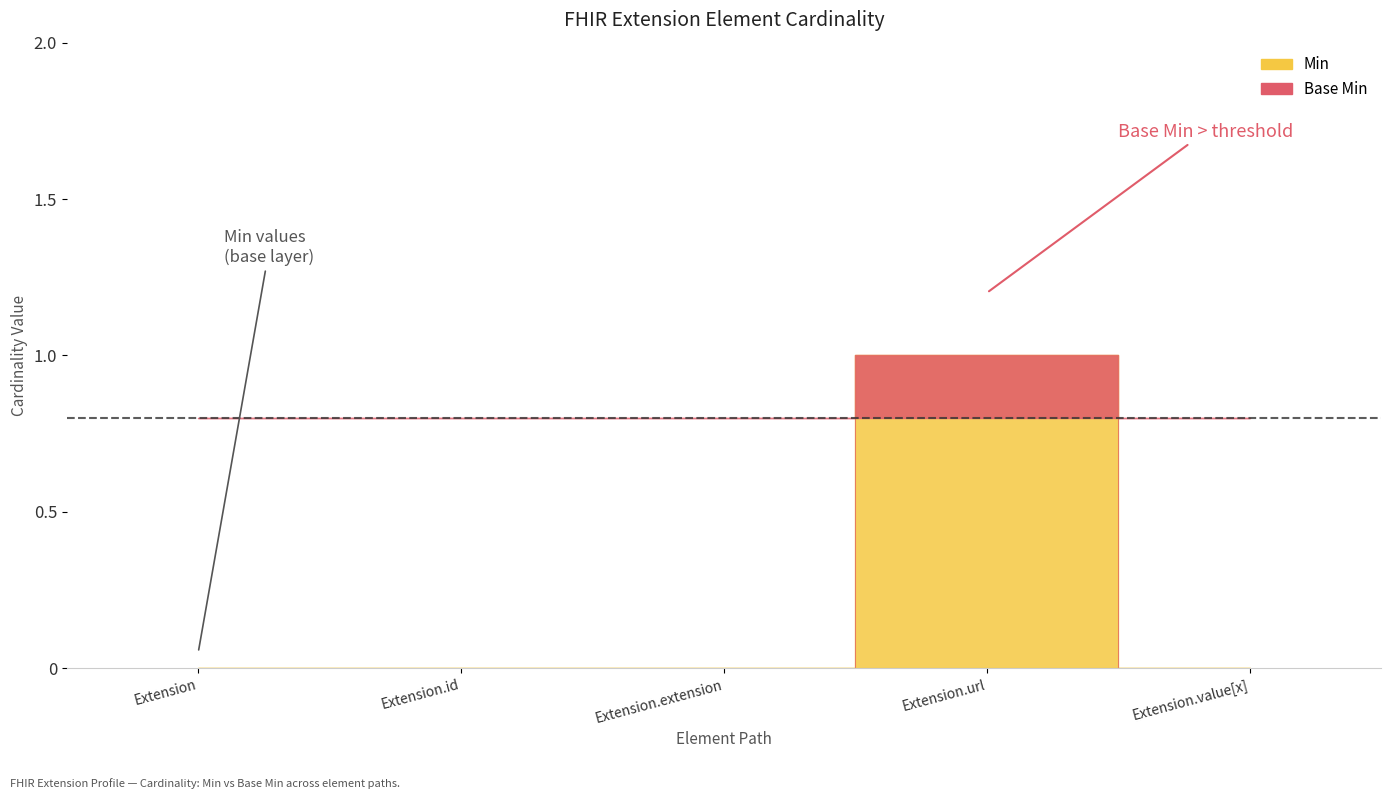

At which category does Base Min reach its first local peak?

Extension.url